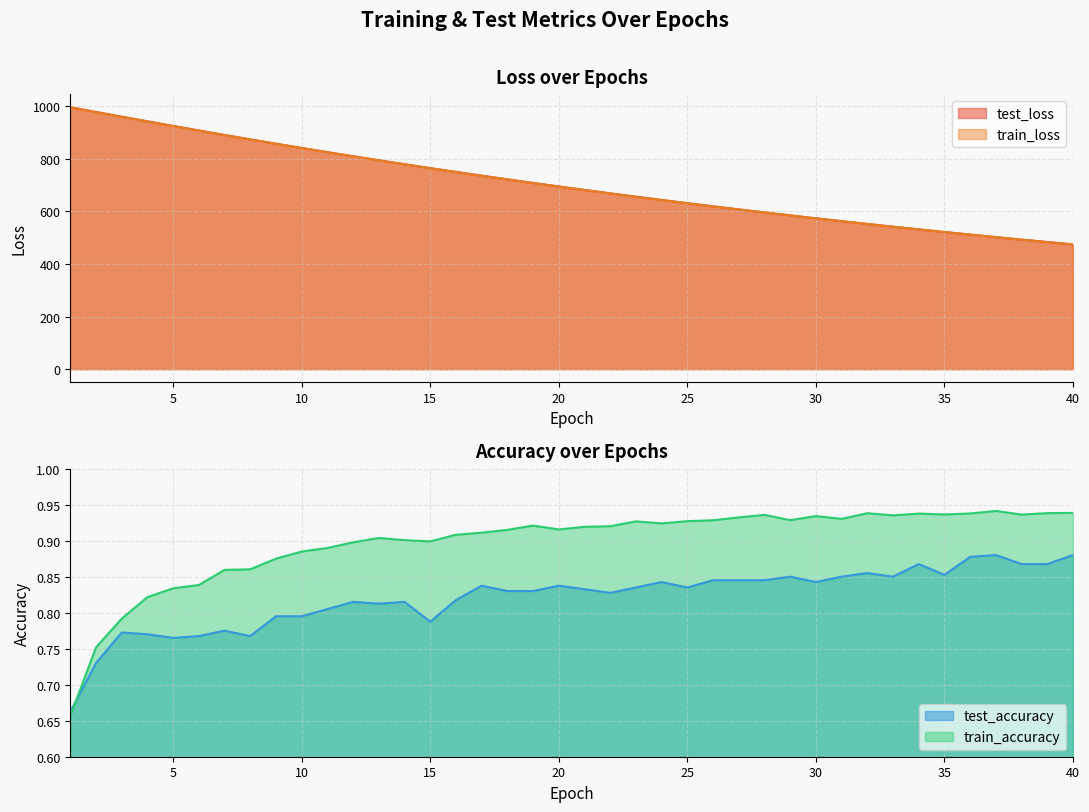

Reading left to right, extract all data points from this chart.

test_loss: 996.9	978.9	960.9	943.2	925.7	908.4	891.3	874.6	858.2	841.9	826.0	810.4	795.0	780.0	765.1	750.7	736.4	722.4	708.7	695.3	682.0	669.0	656.4	643.9	631.7	619.7	608.0	596.5	585.2	574.1	563.3	552.6	542.2	531.9	521.9	512.1	502.5	493.0	483.8	474.7
train_loss: 996.5	978.2	960.3	942.5	925.0	907.7	890.7	874.0	857.5	841.4	825.5	809.8	794.5	779.5	764.7	750.2	736.0	722.0	708.3	694.9	681.7	668.7	656.0	643.6	631.4	619.4	607.7	596.2	584.9	573.9	563.0	552.4	542.0	531.8	521.7	511.9	502.3	492.9	483.6	474.6
test_accuracy: 0.7	0.7	0.8	0.8	0.8	0.8	0.8	0.8	0.8	0.8	0.8	0.8	0.8	0.8	0.8	0.8	0.8	0.8	0.8	0.8	0.8	0.8	0.8	0.8	0.8	0.8	0.8	0.8	0.8	0.8	0.8	0.9	0.8	0.9	0.9	0.9	0.9	0.9	0.9	0.9
train_accuracy: 0.7	0.8	0.8	0.8	0.8	0.8	0.9	0.9	0.9	0.9	0.9	0.9	0.9	0.9	0.9	0.9	0.9	0.9	0.9	0.9	0.9	0.9	0.9	0.9	0.9	0.9	0.9	0.9	0.9	0.9	0.9	0.9	0.9	0.9	0.9	0.9	0.9	0.9	0.9	0.9